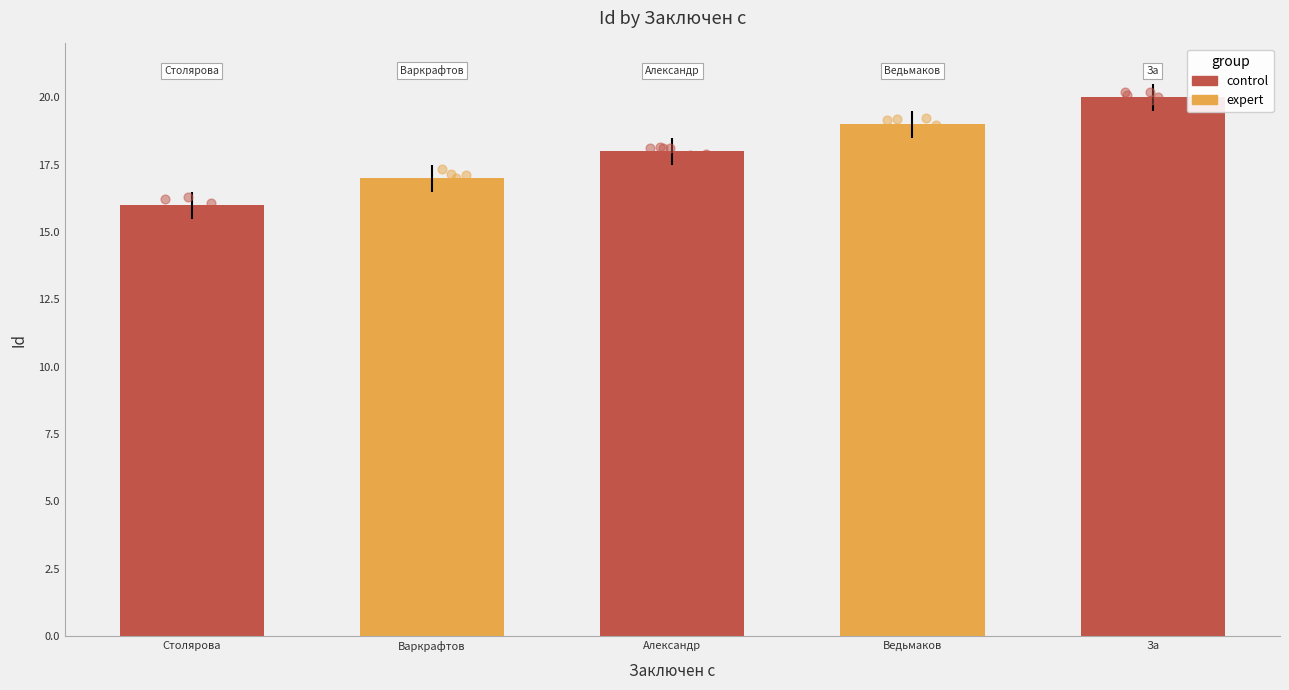

Approximately how many times larger is the value at Варкрафтов compared to За?

0.8